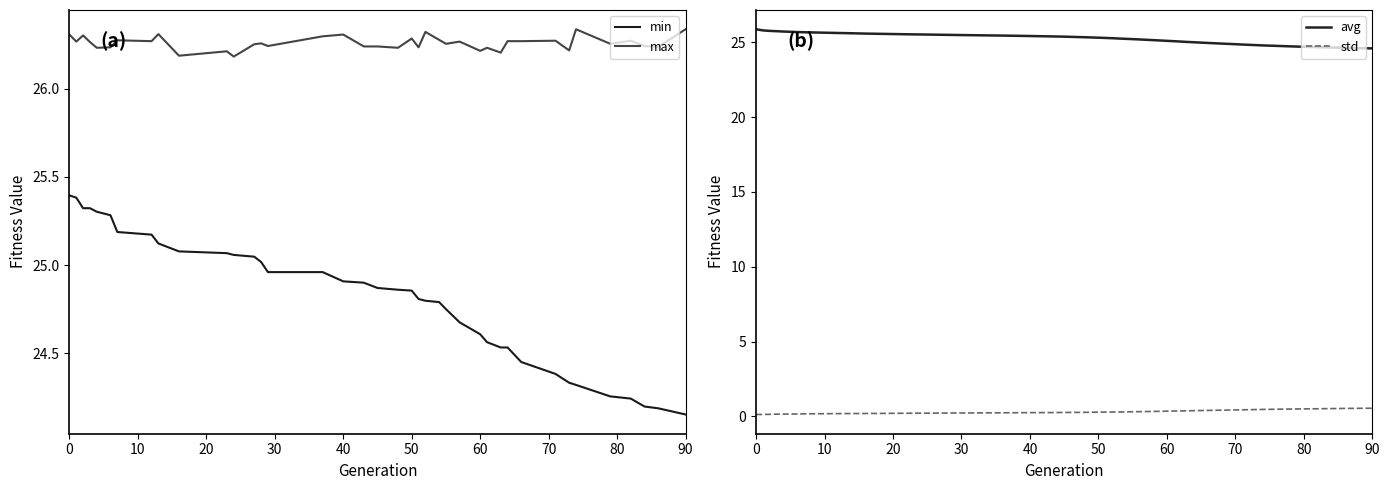

What are all the series names shown in the legend?

min, max, avg, std